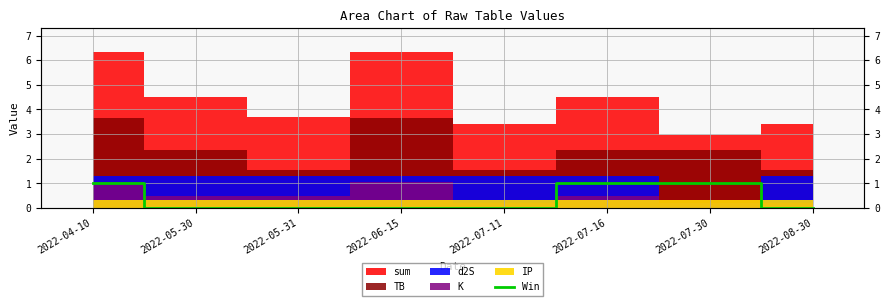

What is the ratio of the value at 2022-07-30 to the value at 2022-04-10?

1.0